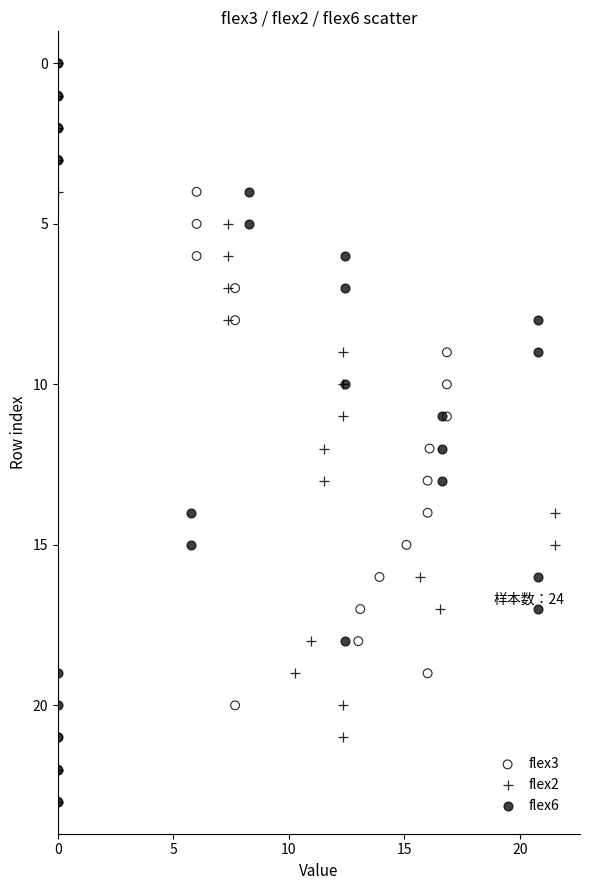

What are all the series names shown in the legend?

flex3, flex2, flex6